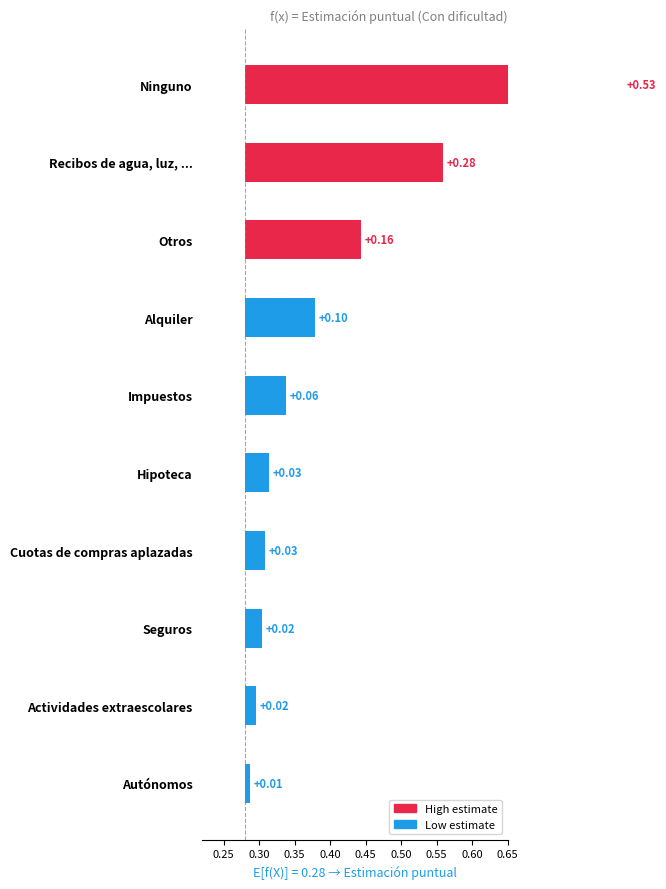

What is the difference between the second highest and second lowest values in the Con dificultad series?

0.3